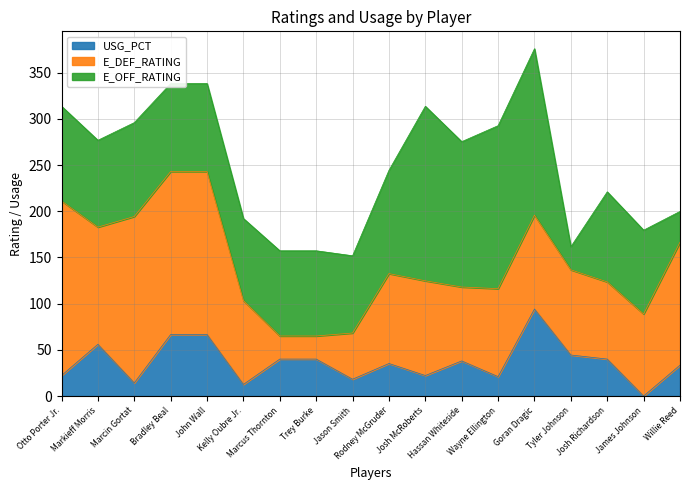

Reading right to left, extract all data points from this chart.

E_OFF_RATING: Willie Reed=33.3	James Johnson=90.7	Josh Richardson=97.5	Tyler Johnson=25.0	Goran Dragic=180.1	Wayne Ellington=176.4	Hassan Whiteside=157.3	Josh McRoberts=188.9	Rodney McGruder=111.8	Jason Smith=83.6	Trey Burke=92.2	Marcus Thornton=92.2	Kelly Oubre Jr.=88.8	John Wall=95.2	Bradley Beal=95.2	Marcin Gortat=101.6	Markieff Morris=94.0	Otto Porter Jr.=102.5
E_DEF_RATING: Willie Reed=133.1	James Johnson=88.8	Josh Richardson=83.5	Tyler Johnson=92.2	Goran Dragic=101.6	Wayne Ellington=95.2	Hassan Whiteside=80.0	Josh McRoberts=102.5	Rodney McGruder=97.3	Jason Smith=50.0	Trey Burke=25.0	Marcus Thornton=25.0	Kelly Oubre Jr.=90.7	John Wall=176.4	Bradley Beal=176.4	Marcin Gortat=180.1	Markieff Morris=126.8	Otto Porter Jr.=188.9
USG_PCT: Willie Reed=0.2	James Johnson=0.0	Josh Richardson=0.2	Tyler Johnson=0.2	Goran Dragic=0.5	Wayne Ellington=0.1	Hassan Whiteside=0.2	Josh McRoberts=0.1	Rodney McGruder=0.2	Jason Smith=0.1	Trey Burke=0.2	Marcus Thornton=0.2	Kelly Oubre Jr.=0.1	John Wall=0.3	Bradley Beal=0.3	Marcin Gortat=0.1	Markieff Morris=0.3	Otto Porter Jr.=0.1